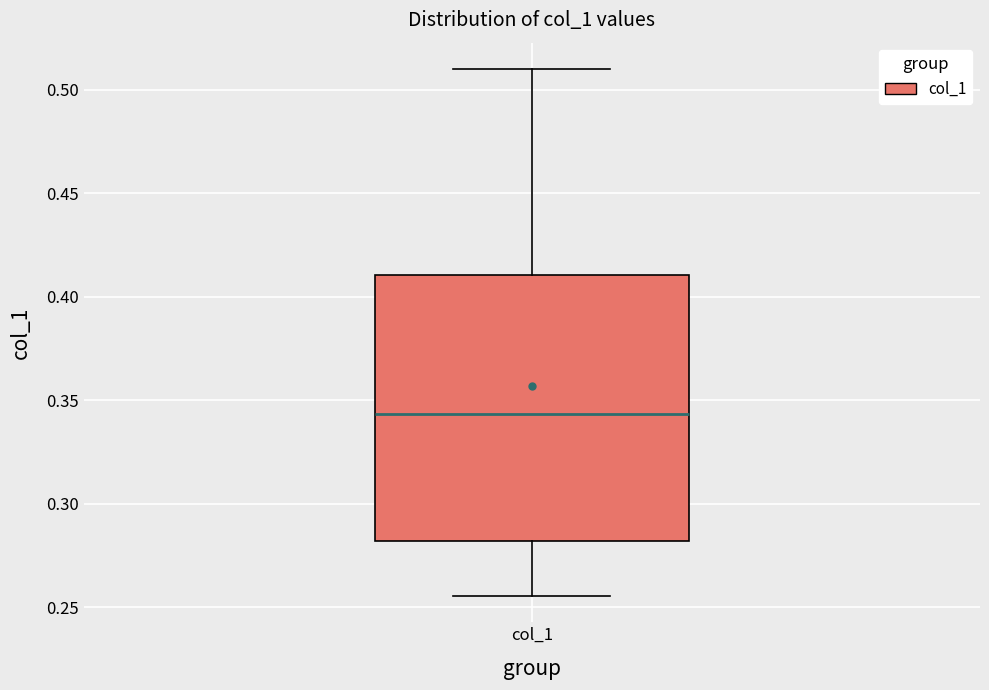

Read this box plot against the y-axis: the position of the median line, the range covered by the box, and the ends of both whiskers. The values are not printed on the chart, so give them approximately, as read against the axis.

median 0.345, box 0.280 to 0.410, whiskers 0.255 to 0.510